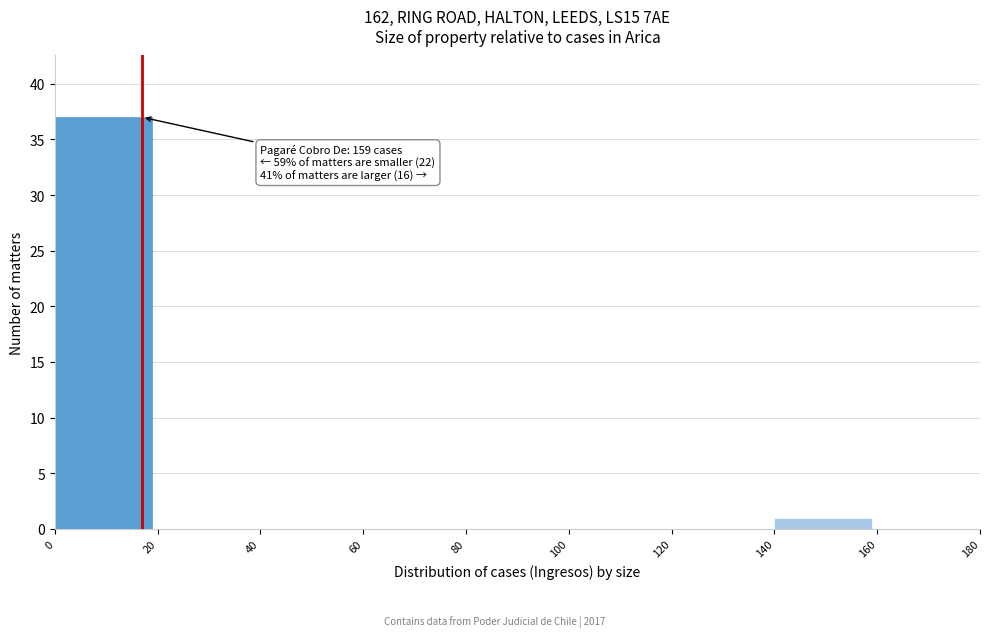

Over which range of the x-axis is the bar tallest?

0 to 20